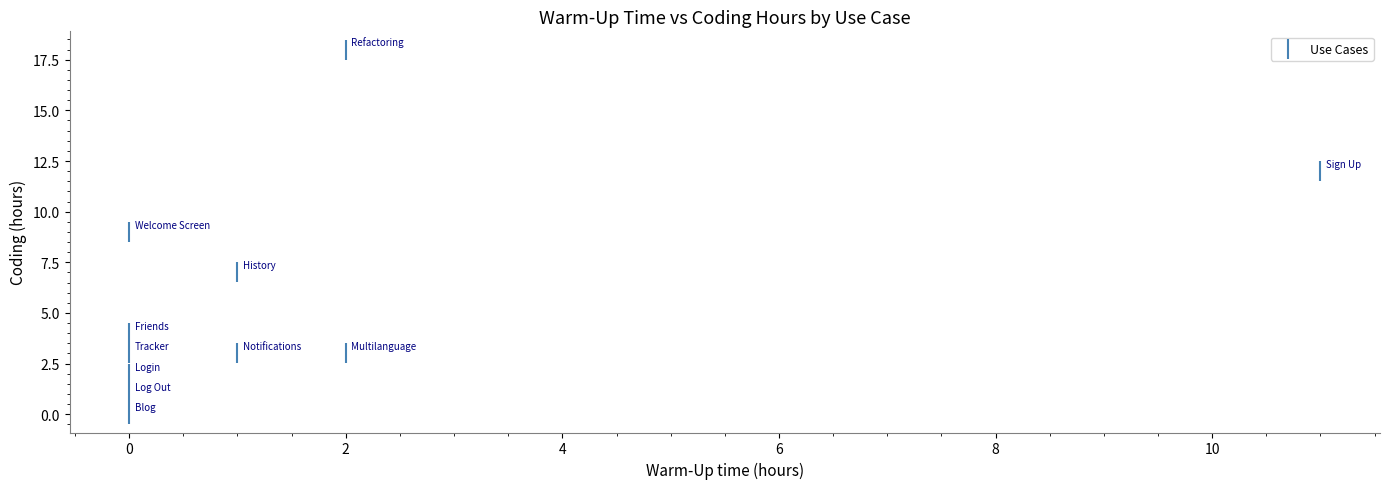

What is the range of X values (max minus min)?

11